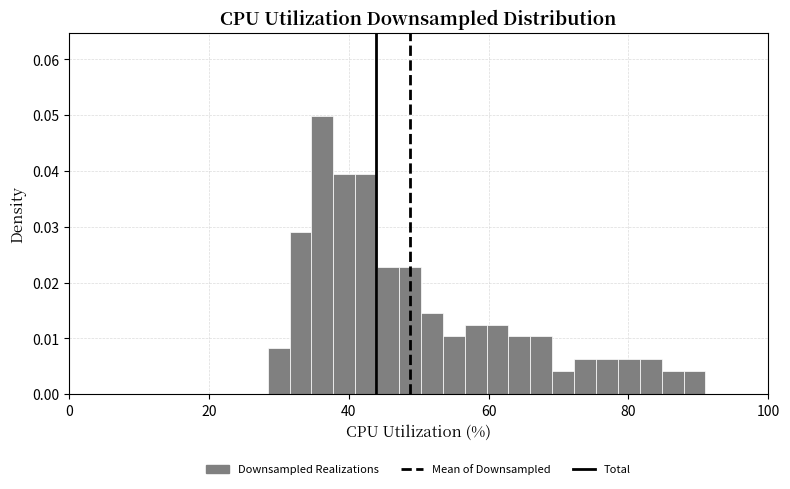

Read against the x-axis, roughly where is the centre of the tallest bar?

36